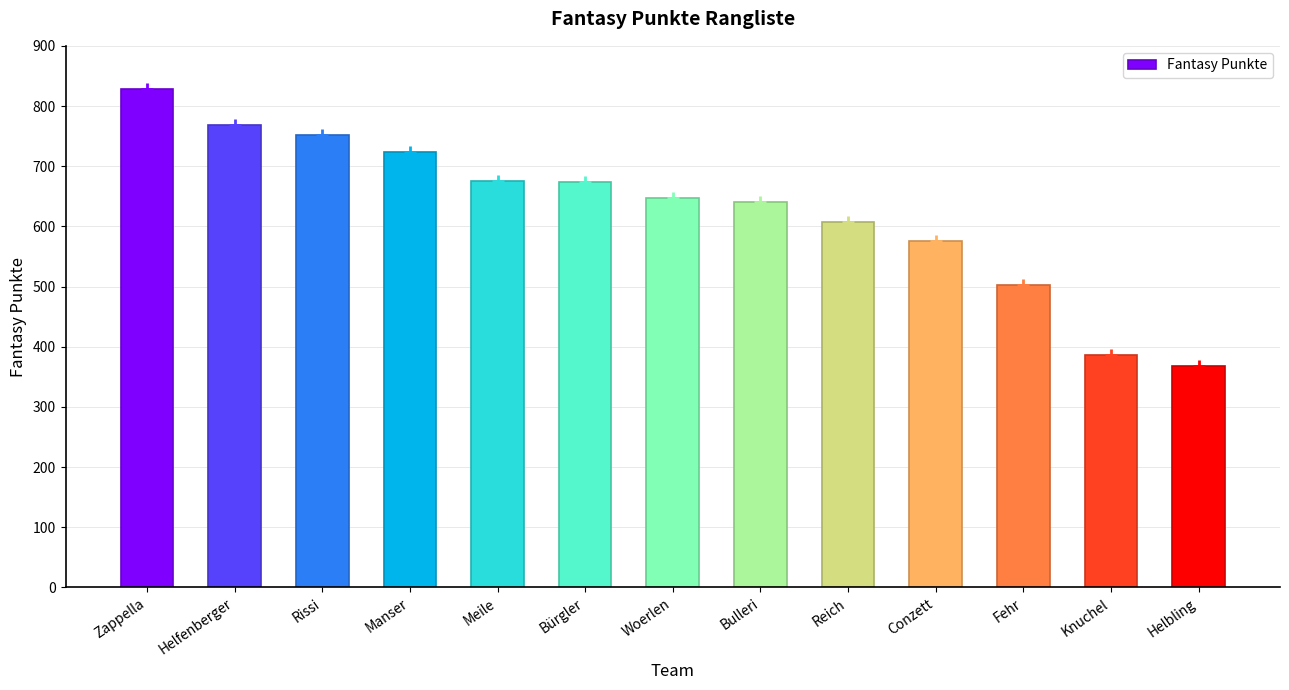

Where does the data first go above 647?

Zappella